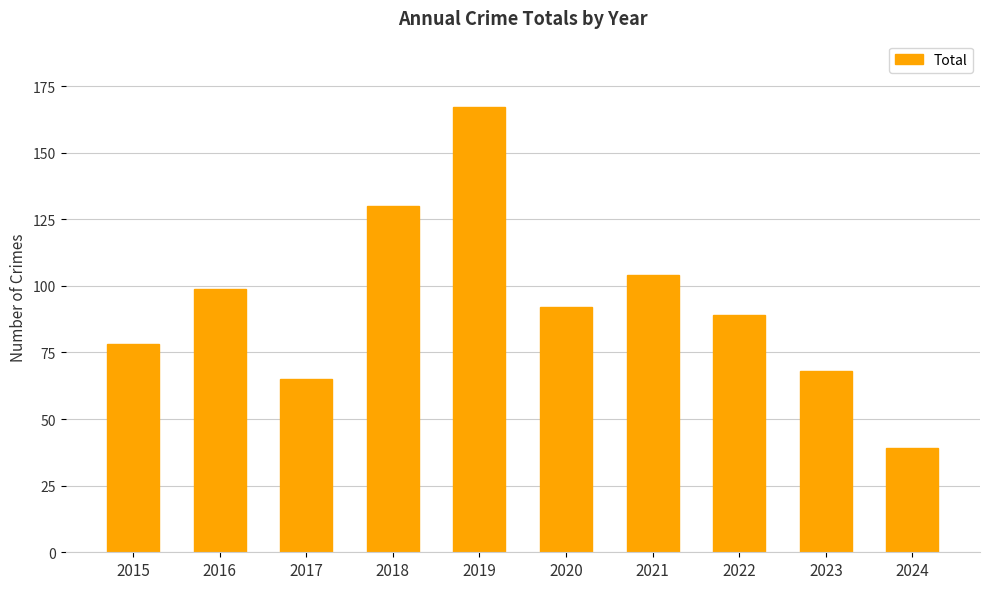

What is the change in value from 2023 to 2024?

-29